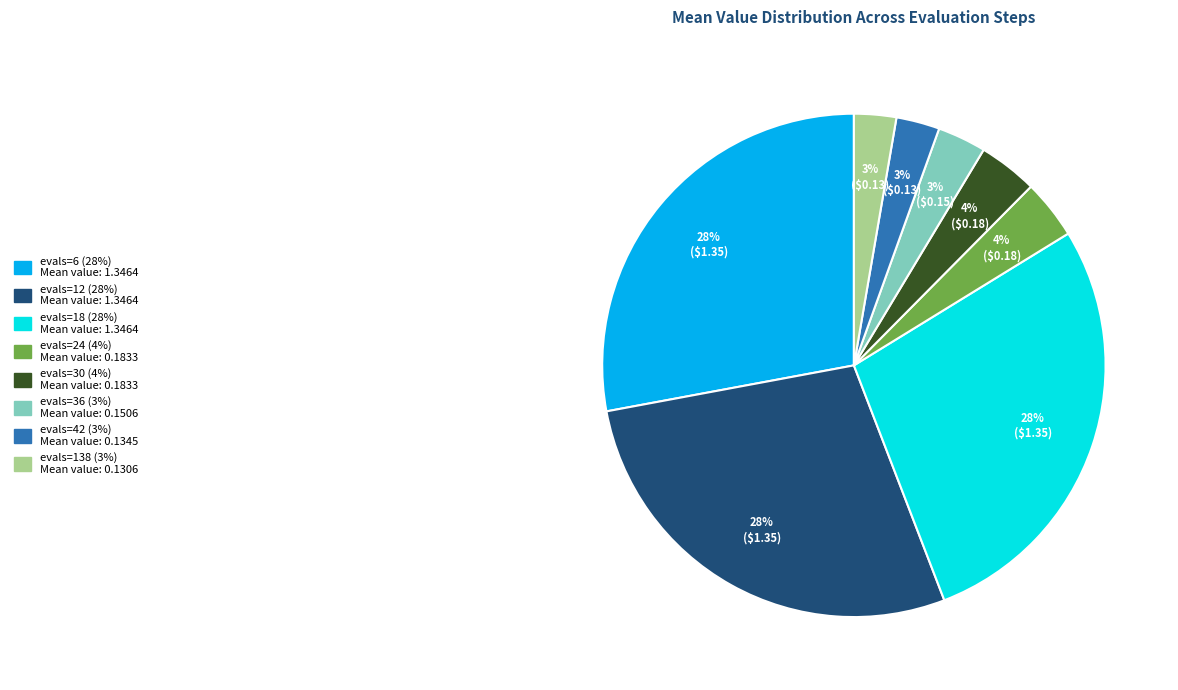

Which has a higher value, evals=138 or evals=30?

evals=30